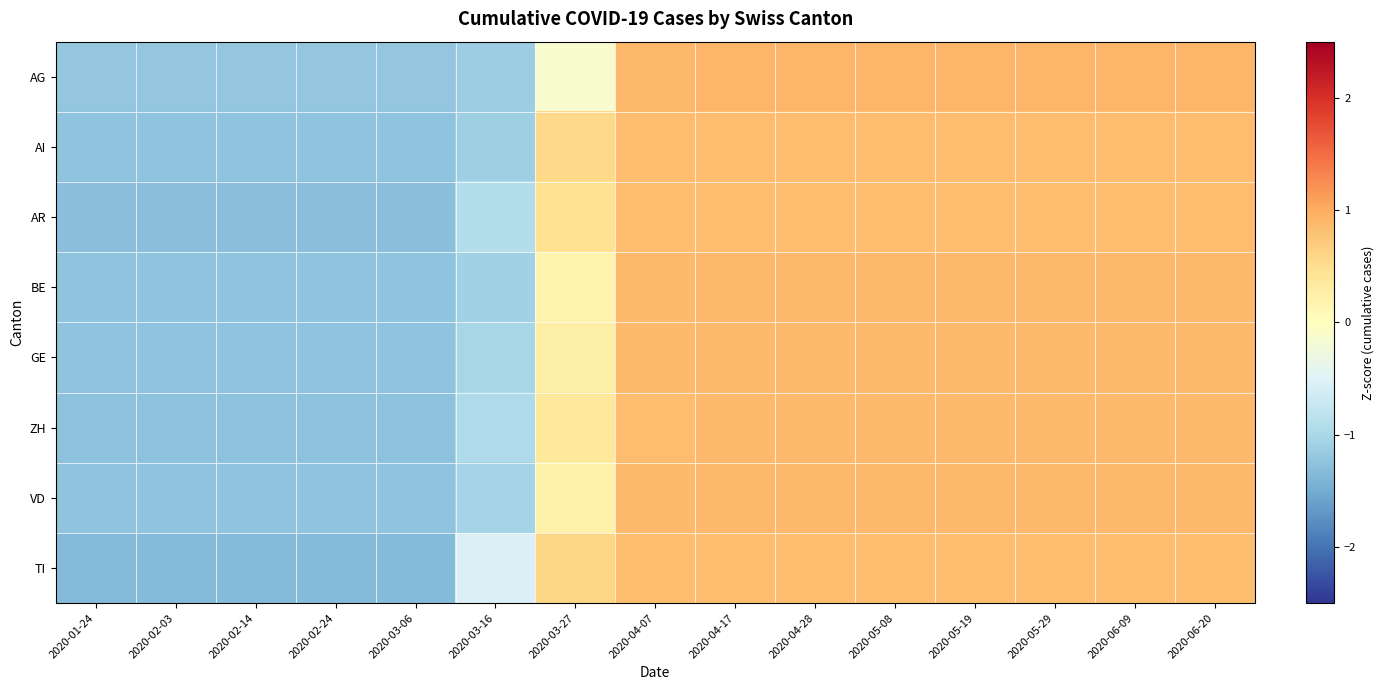

What is the minimum value shown in the chart?

-1.3